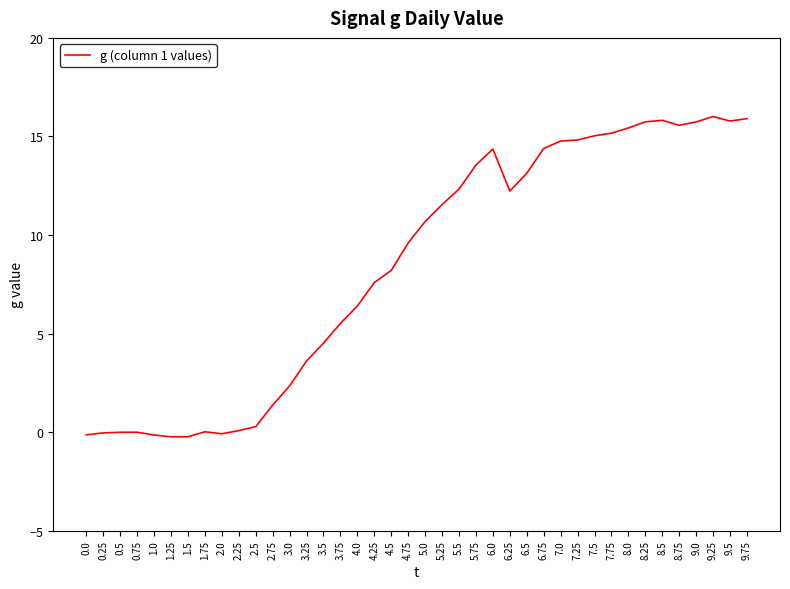

Is it true that the value at 3.5 is 4.5?

True